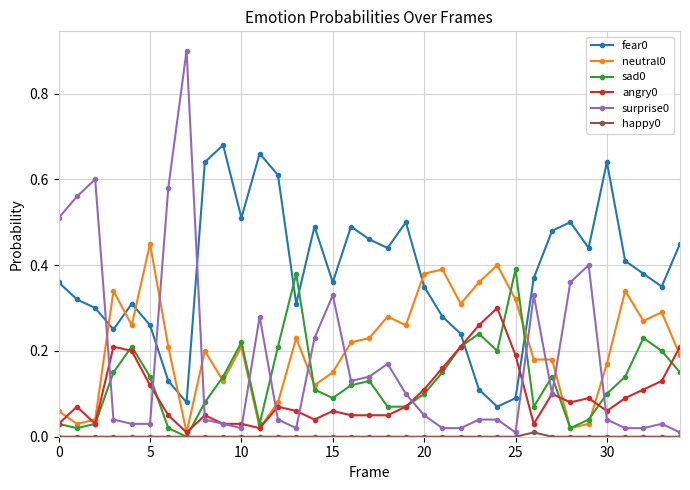

True or false: surprise0 and fear0 intersect in this chart.

True